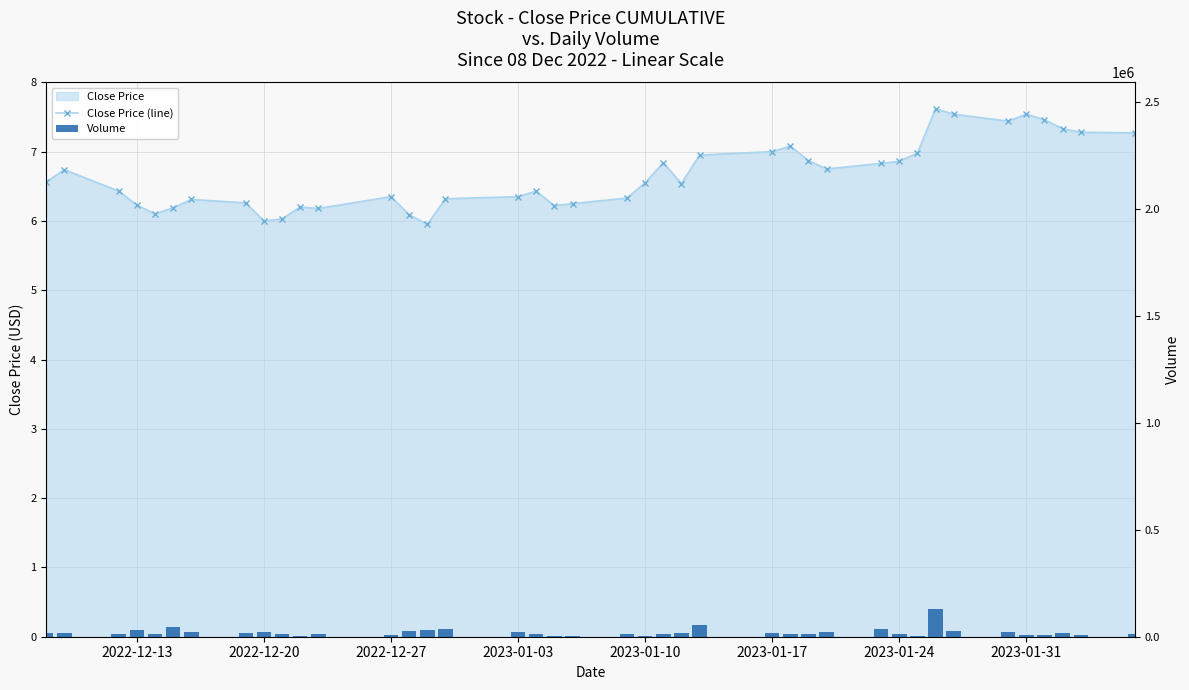

True or false: Close Price (line) has a value of 3.3 at 2023-01-17.

False